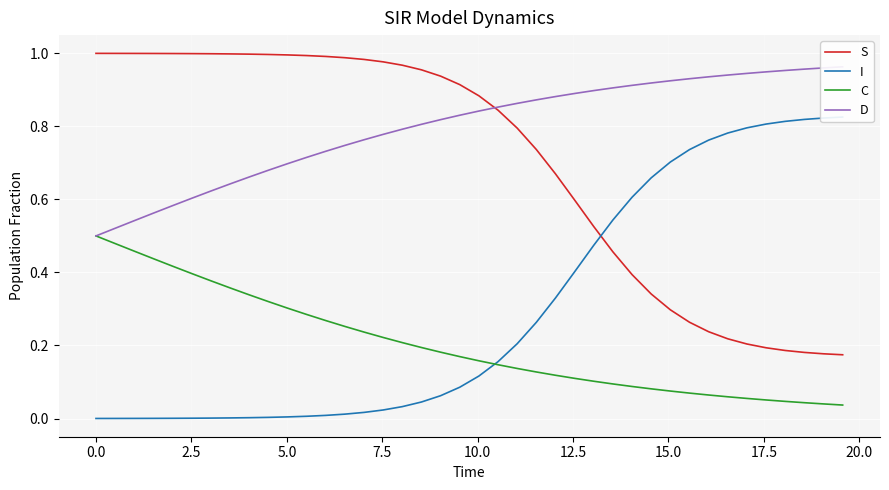

True or false: C and S intersect in this chart.

False